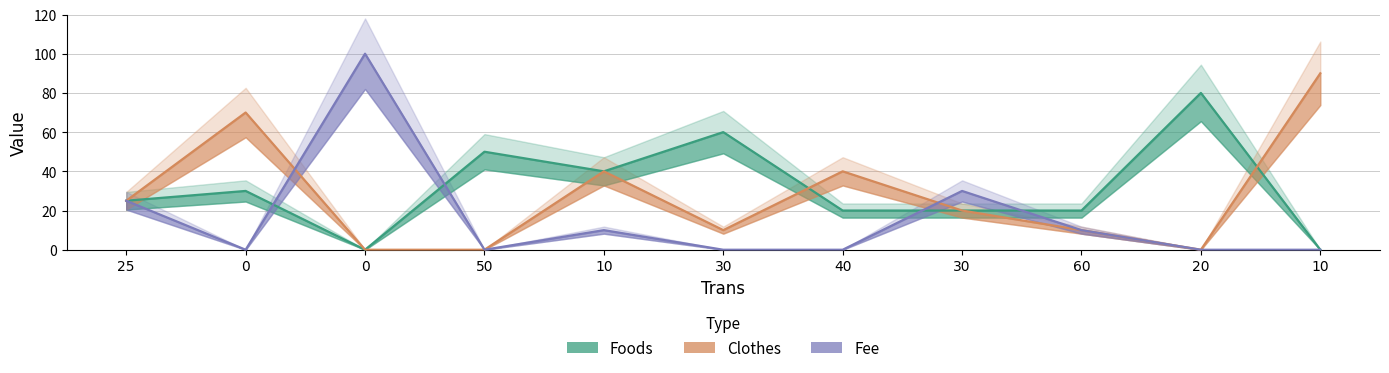

The value of Clothes at 25 is 25. True or false?

True